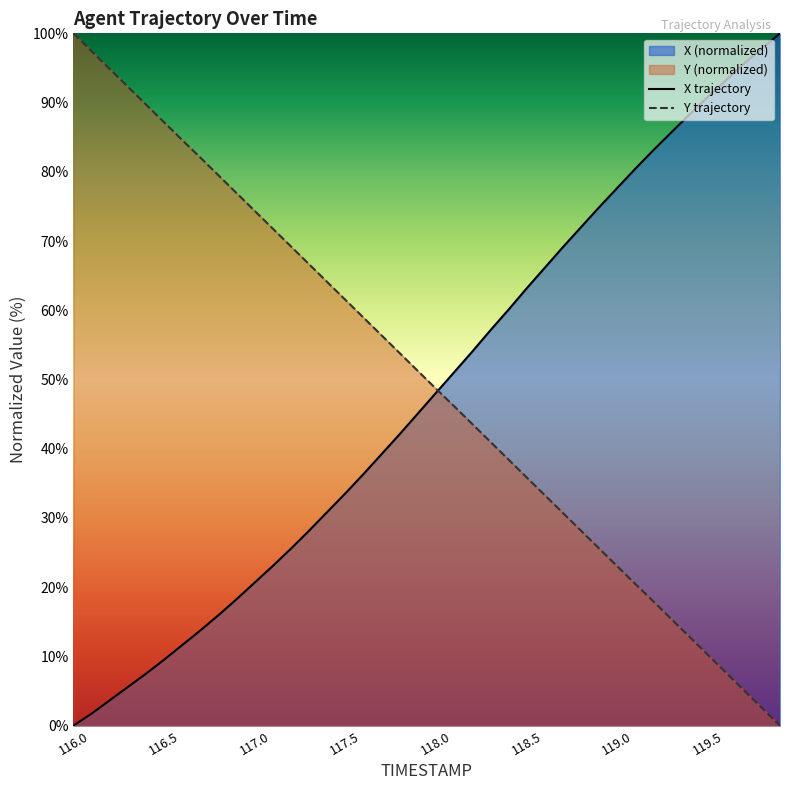

The value of X at 117.0 is 30.3. True or false?

False